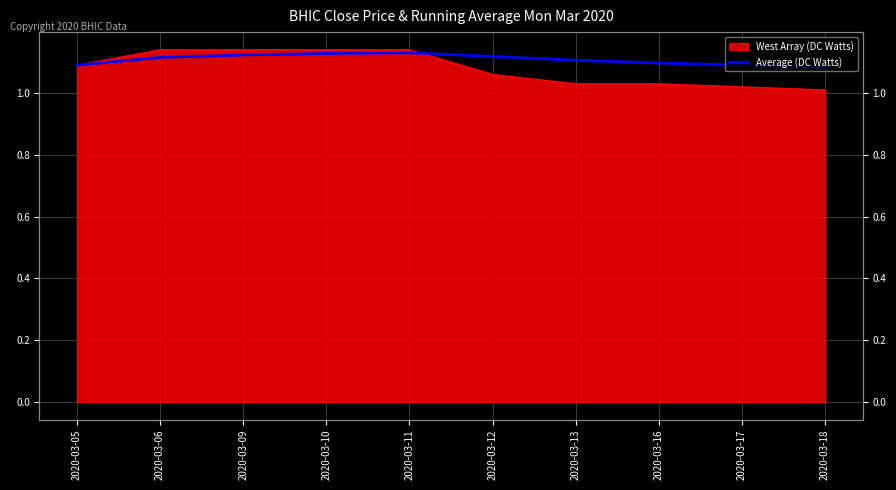

How many values are between 1 and 2?

10